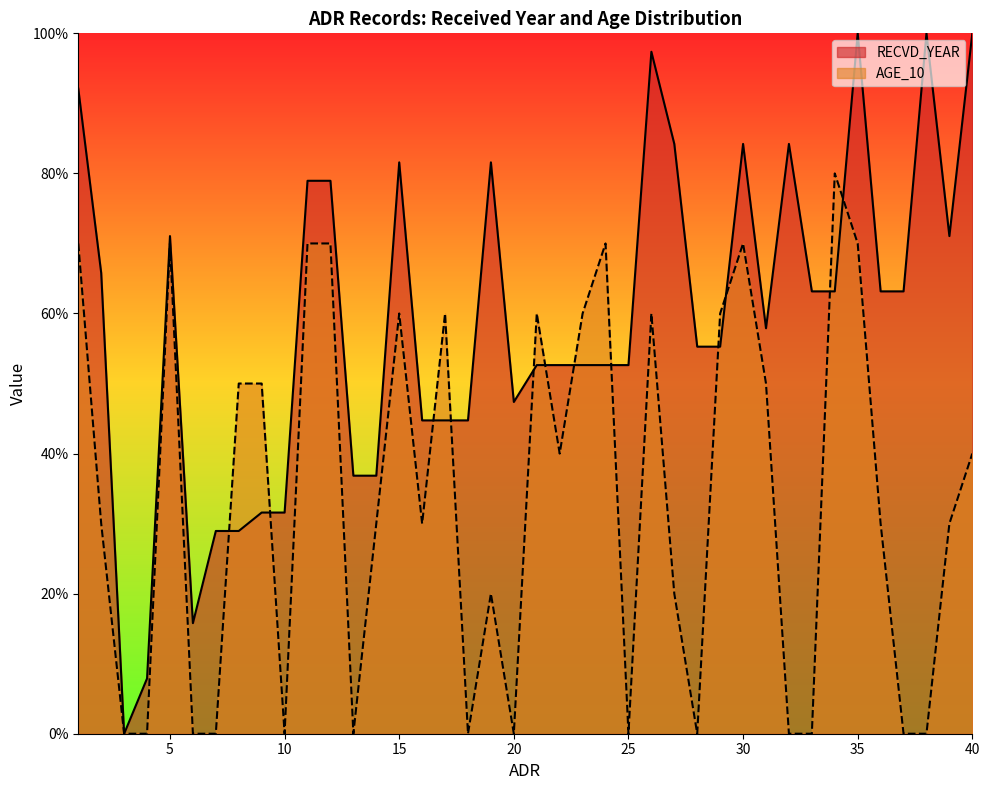

True or false: RECVD_YEAR and AGE_10 cross at least once.

True